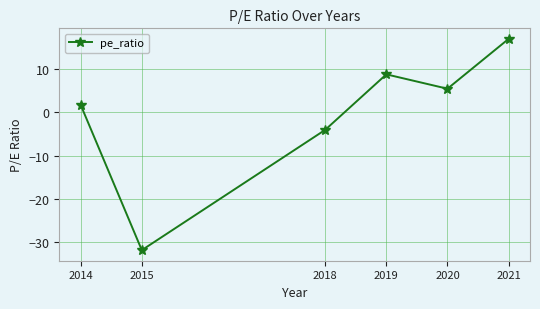

How many interior local valleys (lower than both neighbors) does the data have?

2